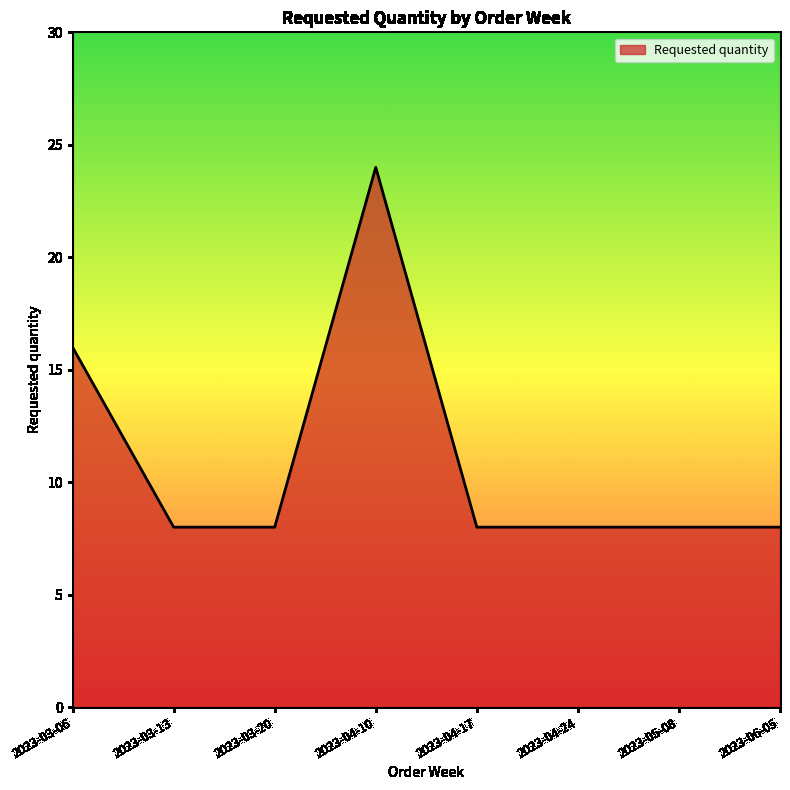

Approximately how many times larger is the value at 2023-04-24 compared to 2023-04-17?

1.0